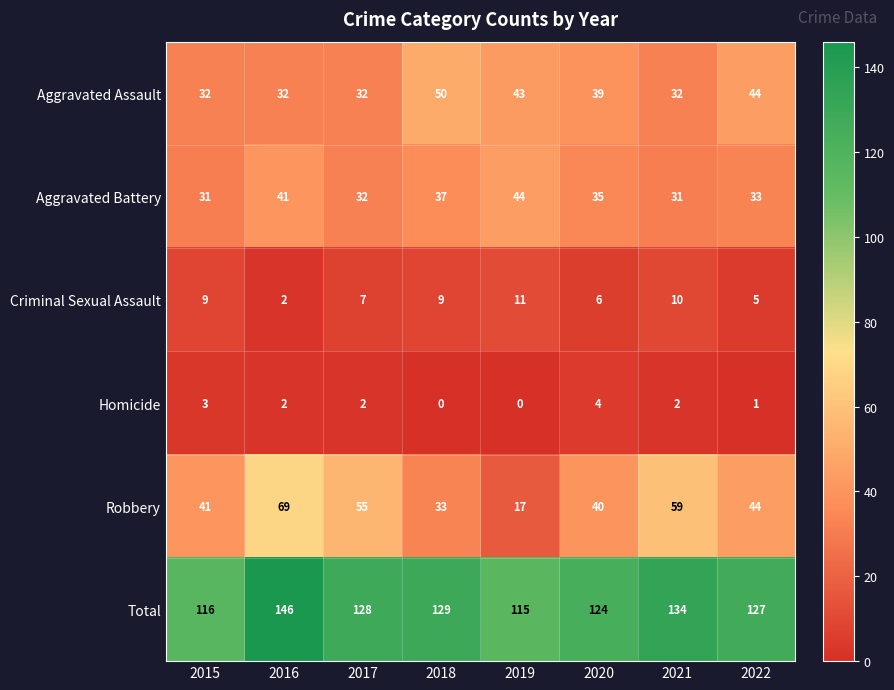

Which series has the largest range (max minus min)?

Robbery